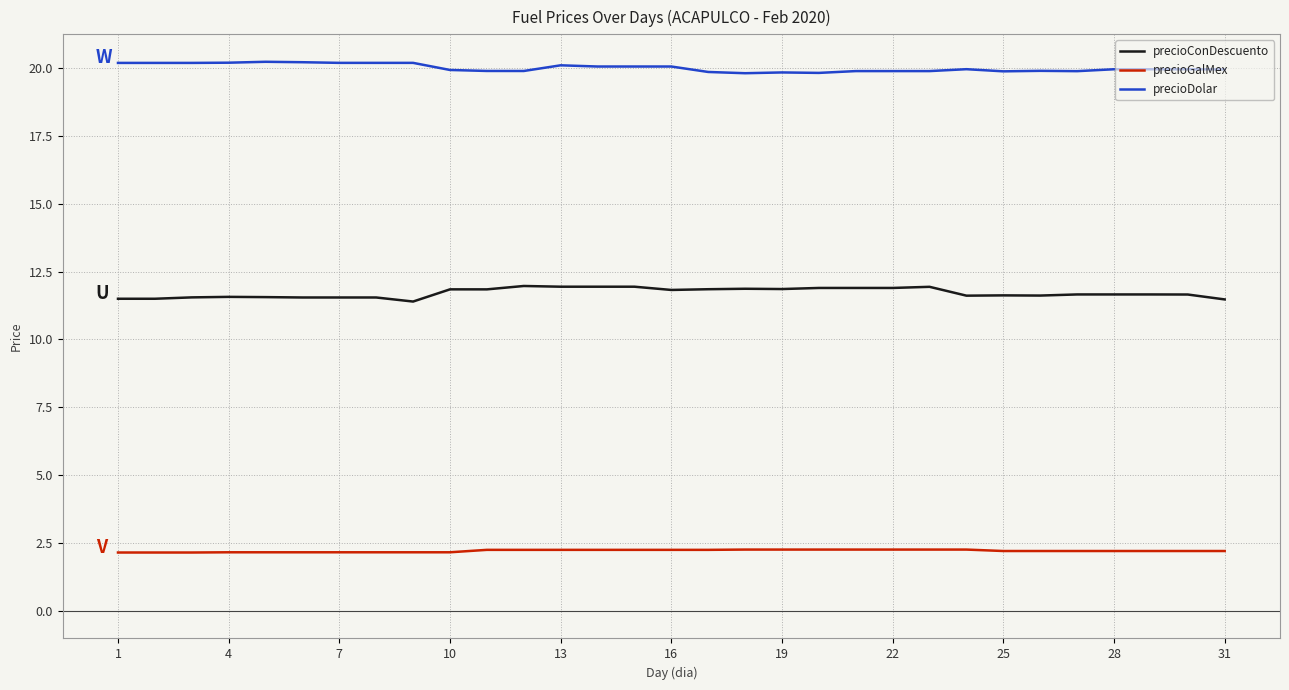

True or false: precioConDescuento and precioDolar cross at least once.

False